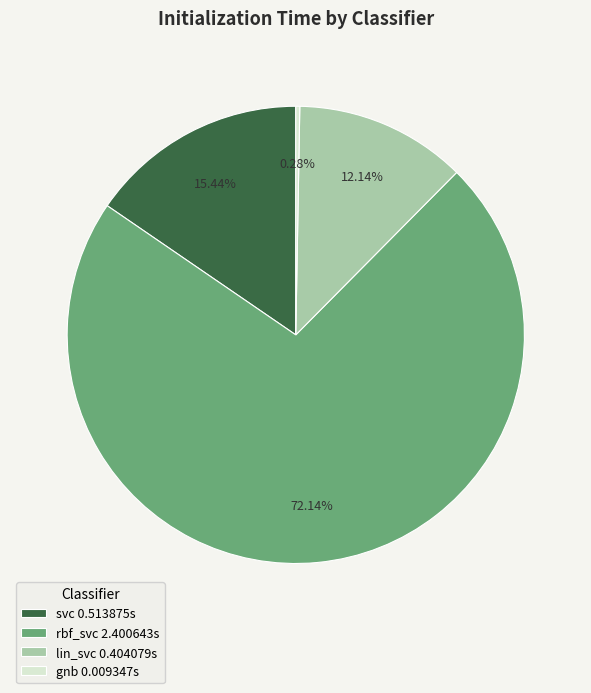

Count the number of slices in the pie.

4